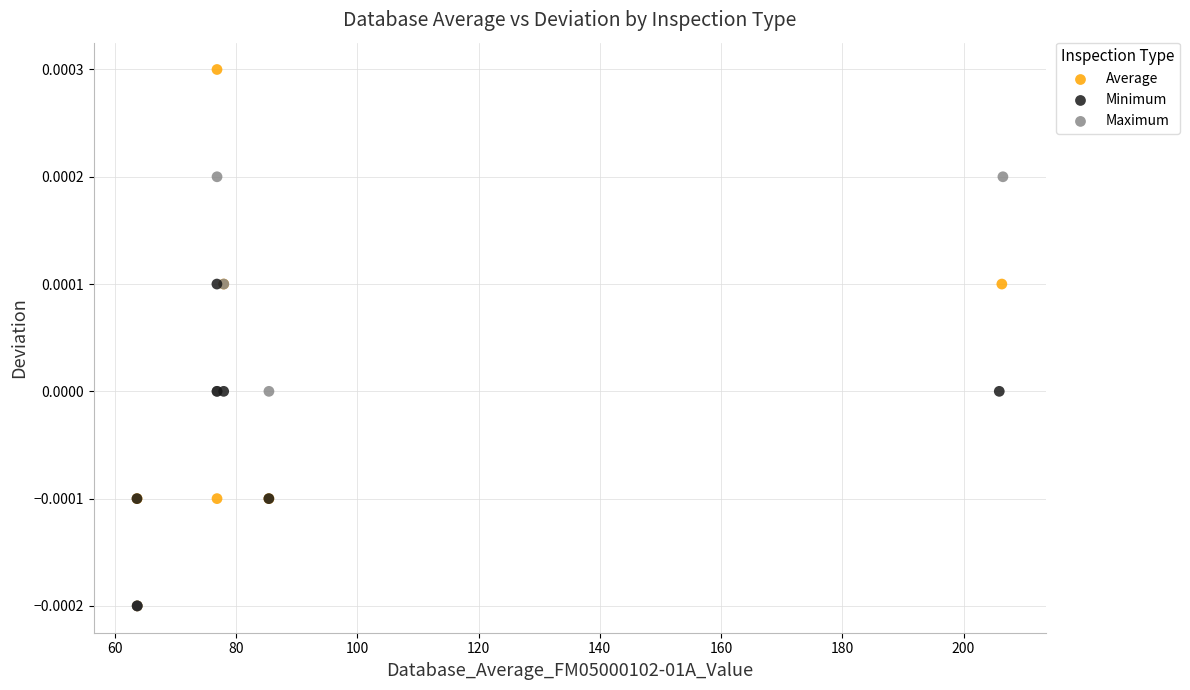

Which series reaches the maximum Y coordinate?

Average